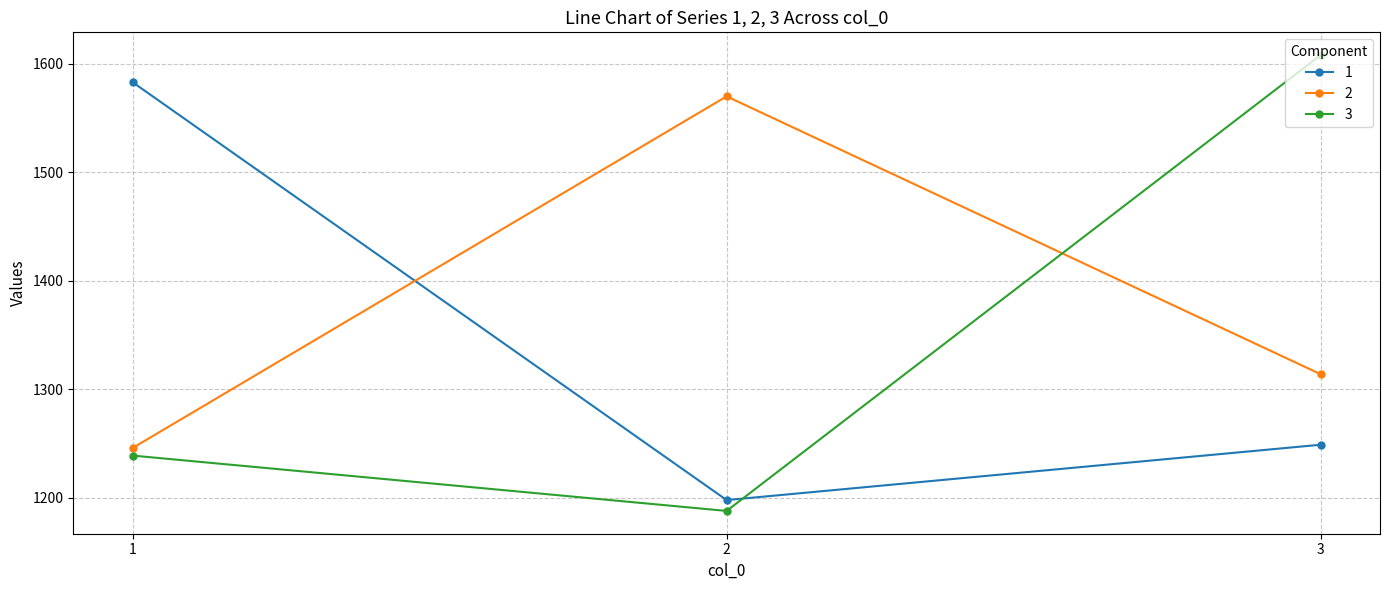

List the series in order of their peak value, highest first.

3, 1, 2